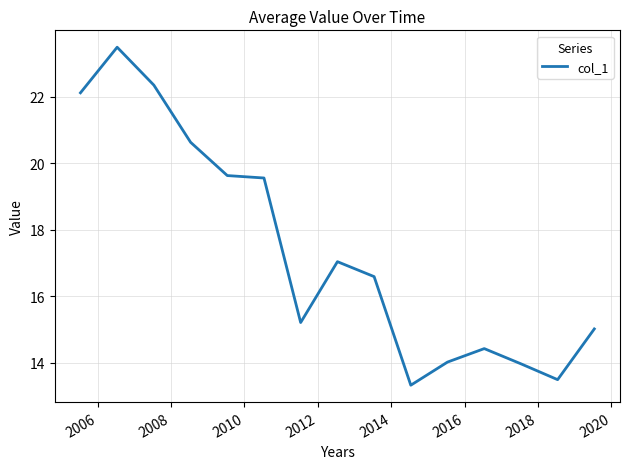

Count the number of values greater than 16.

8